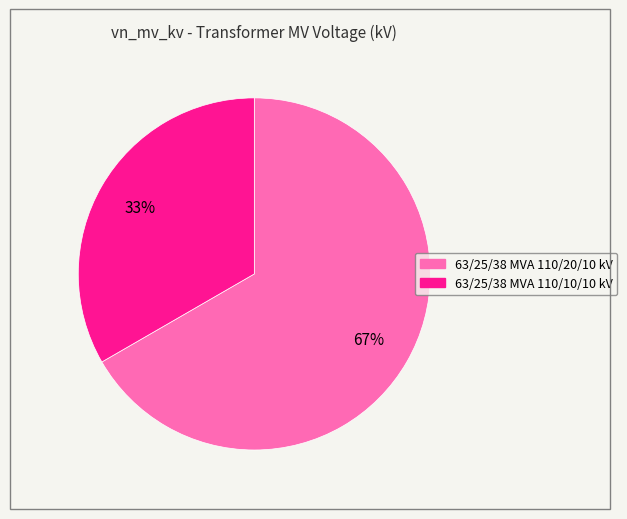

Do 63/25/38 MVA 110/20/10 kV and 63/25/38 MVA 110/10/10 kV together represent more than half of the pie?

Yes